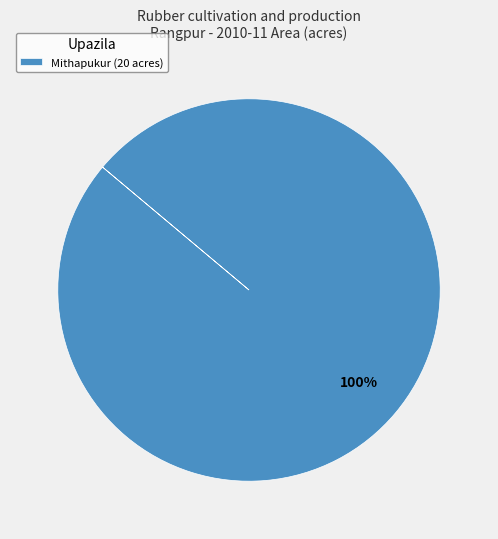

Is there a majority slice in this chart?

Yes